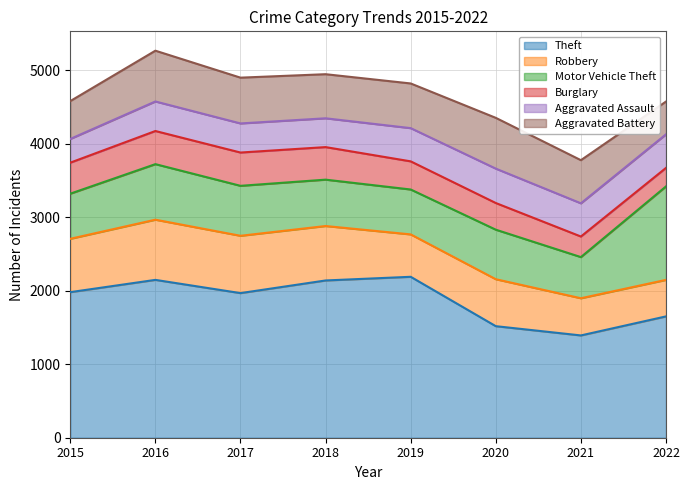

What is the average value of the Burglary series?

381